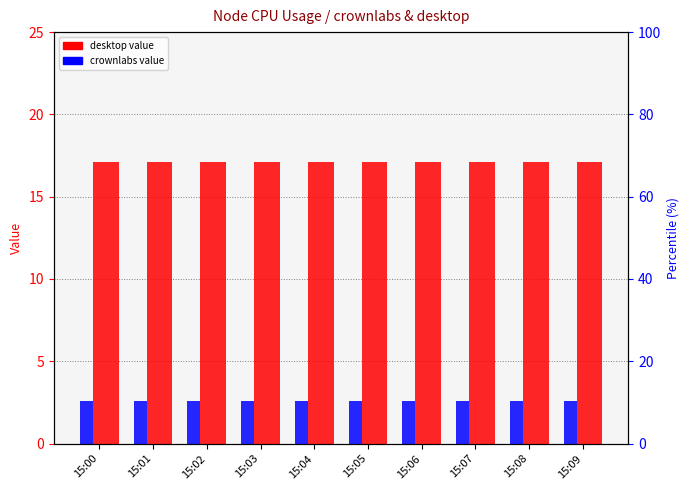

Which series has the largest total across all categories?

desktop-#0